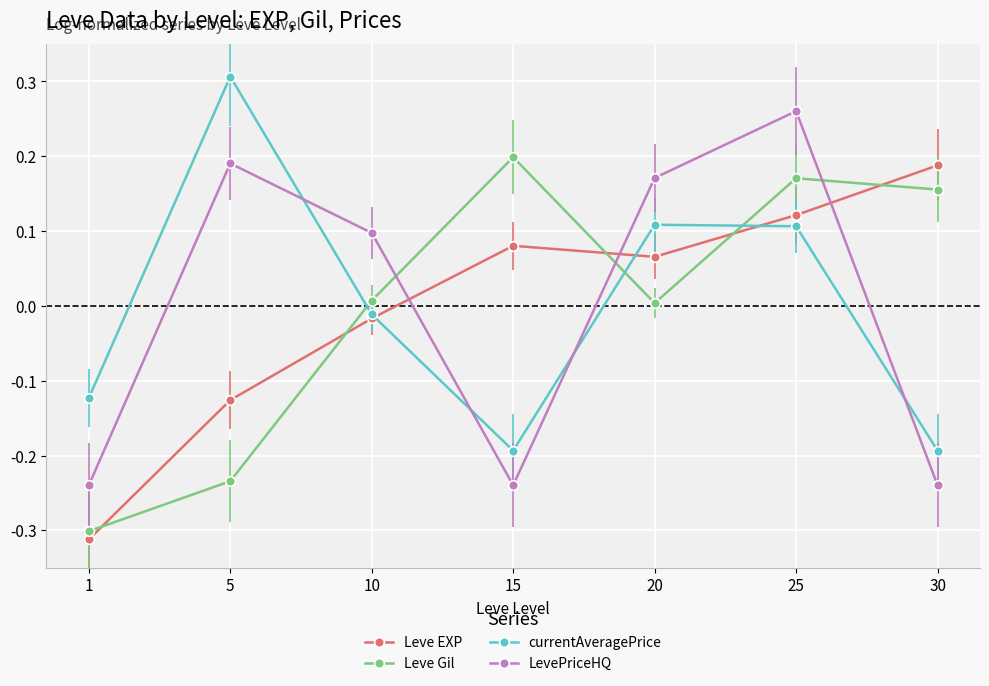

The value of currentAveragePrice at 20 is 0.1. True or false?

True